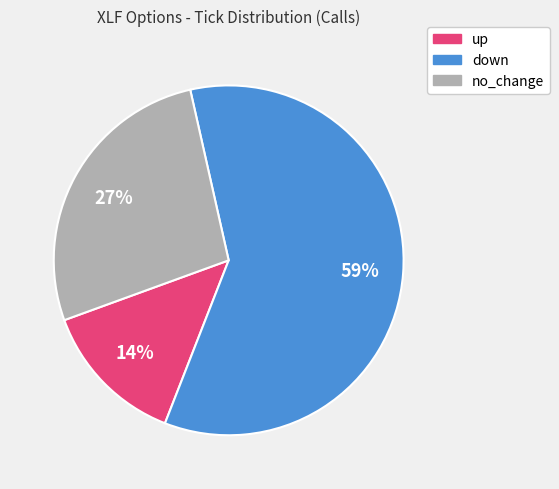

Rank the categories by value from lowest to highest.

up, no_change, down